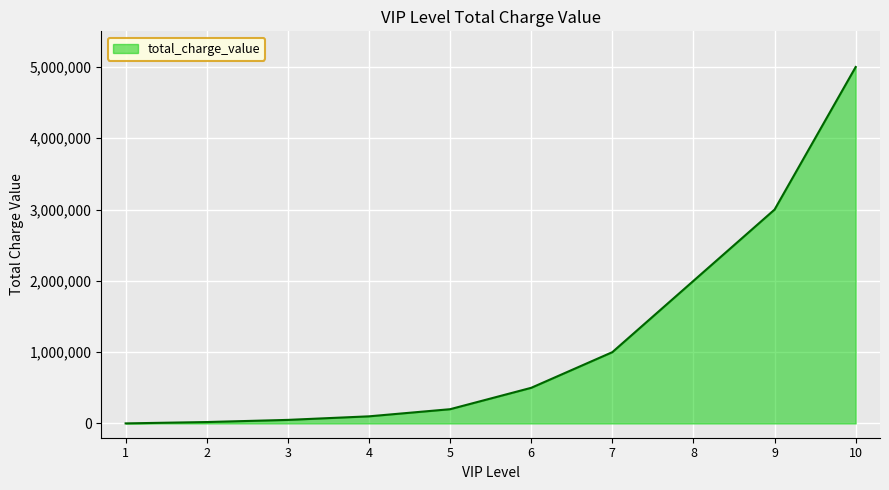

What is the difference between the second highest and minimum values?

2999000